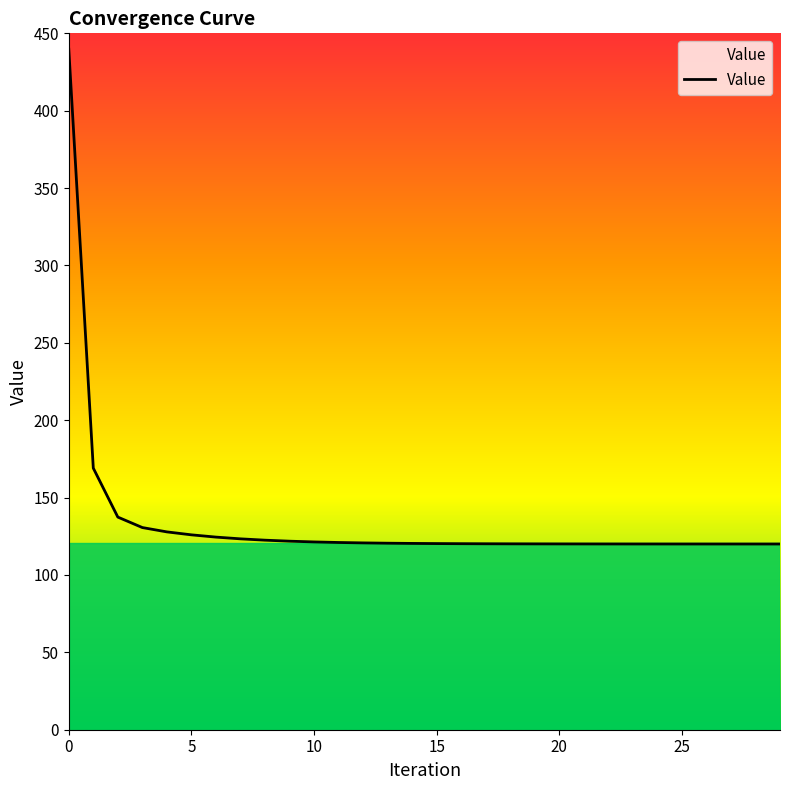

What is the difference between the maximum and minimum values?

319.7